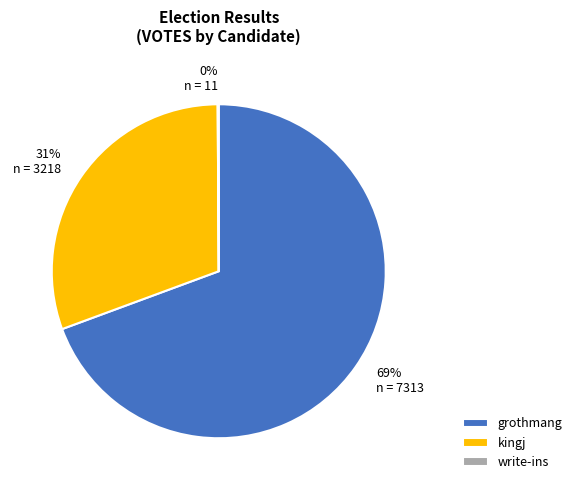

The grothmang slice represents 80% of the pie. True or false?

False